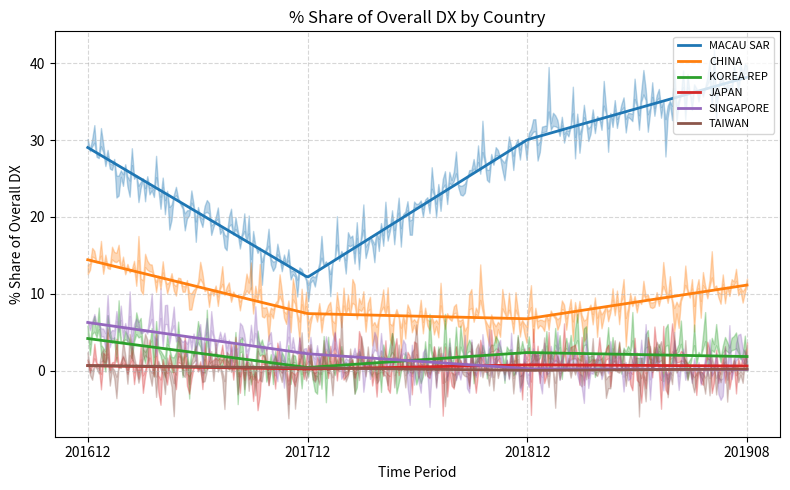

True or false: MACAU SAR and SINGAPORE cross at least once.

False